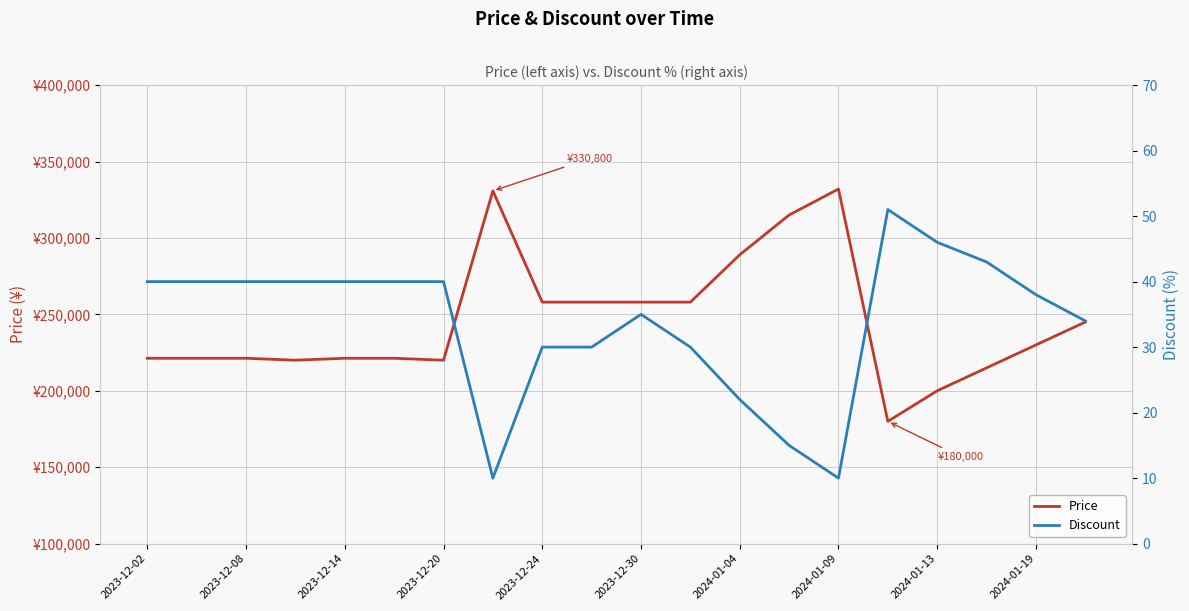

What is the difference between the Discount values at 2023-12-20 and 18?

2